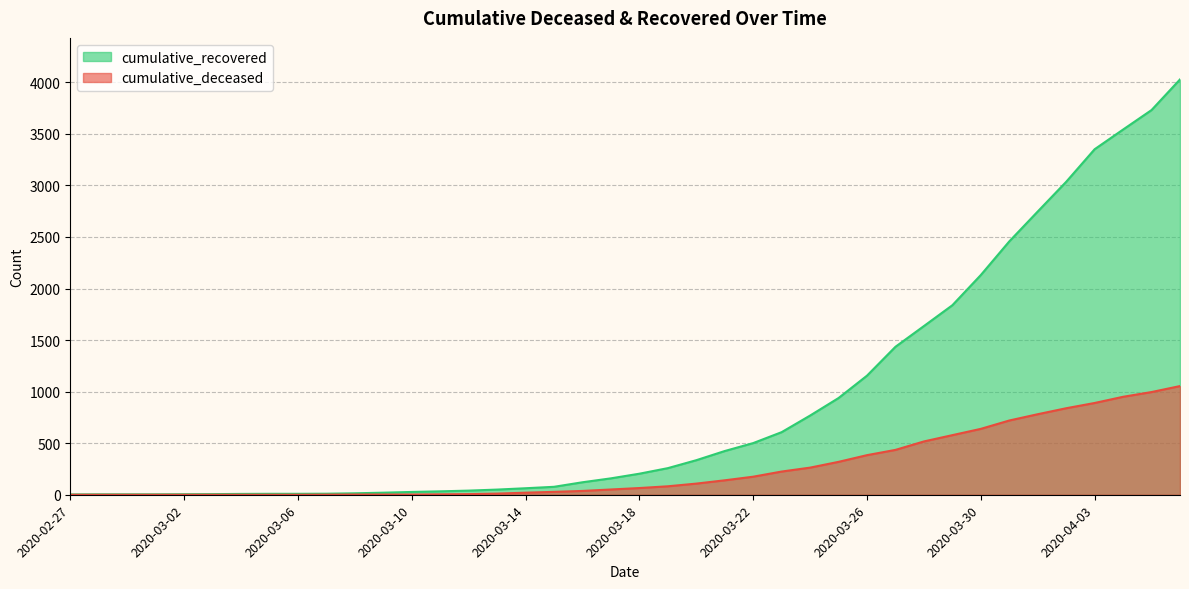

Reading left to right, extract all data points from this chart.

cumulative_recovered: 3	4	4	4	5	6	8	9	9	10	14	20	27	33	40	50	63	77	121	159	204	258	335	424	501	607	768	938	1155	1435	1636	1838	2131	2457	2747	3035	3351	3542	3731	4028
cumulative_deceased: 0	0	0	0	0	0	0	0	0	1	2	2	2	4	6	11	20	28	37	51	65	82	108	140	175	225	263	319	384	435	517	578	639	720	781	839	890	950	996	1054